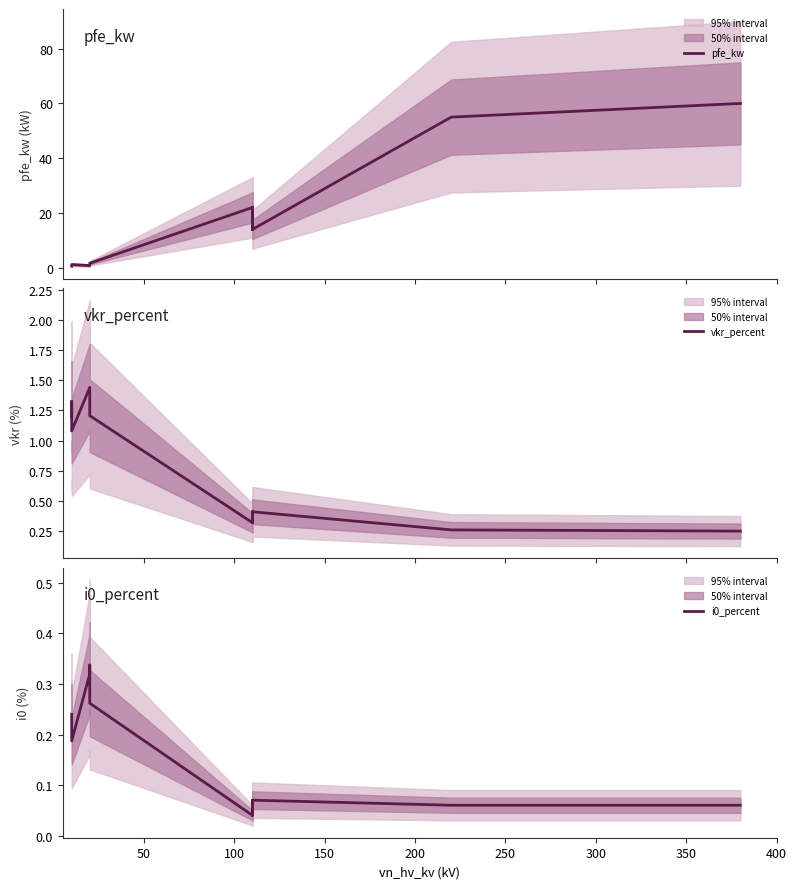

What is the difference between the maximum and minimum values in the vkr_percent series?

1.2